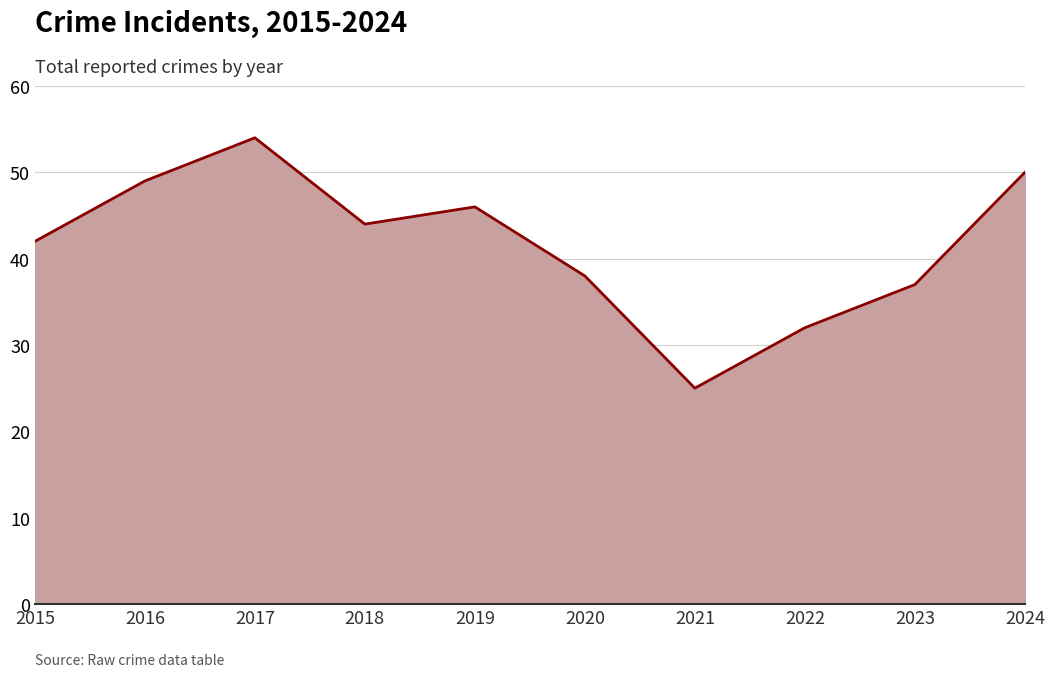

What is the change in value from 2017 to 2023?

-17